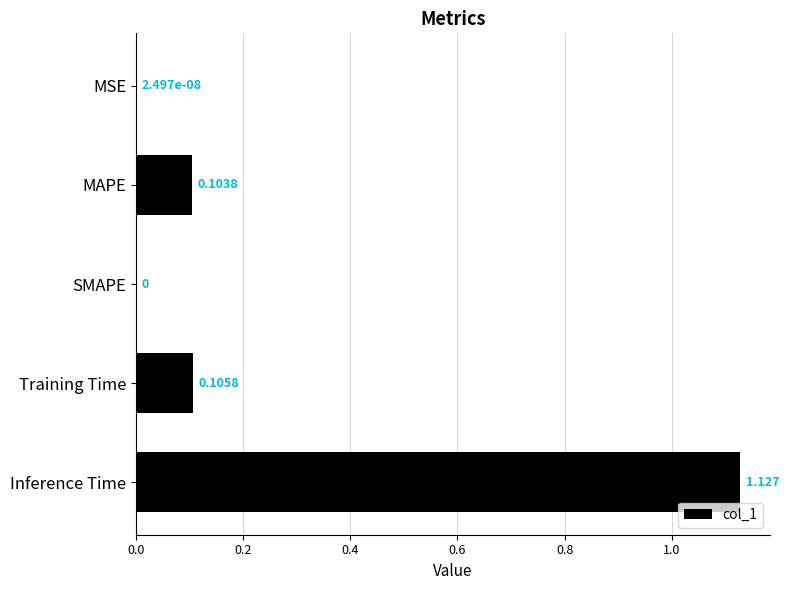

At which category does the chart reach its peak across all series?

Inference Time